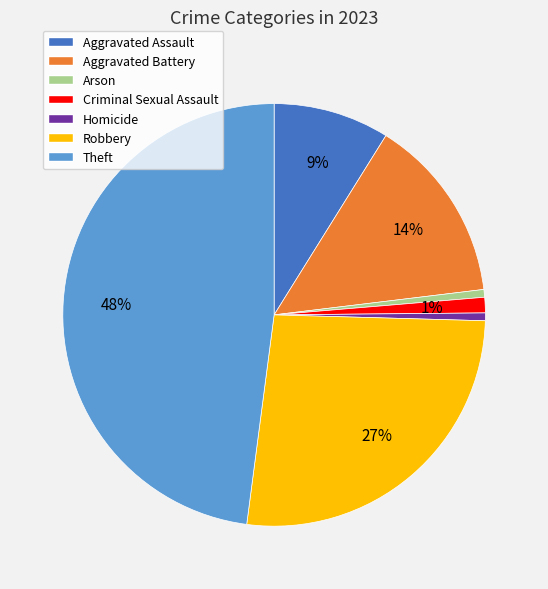

To the nearest percent, what portion does Criminal Sexual Assault represent?

1%